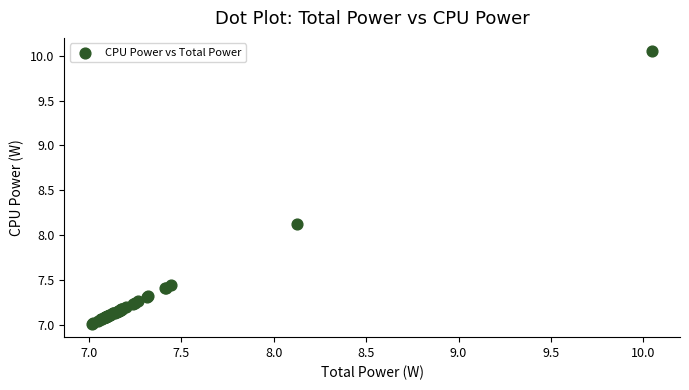

What Y value in the scatter plot is closest to 8?

8.1